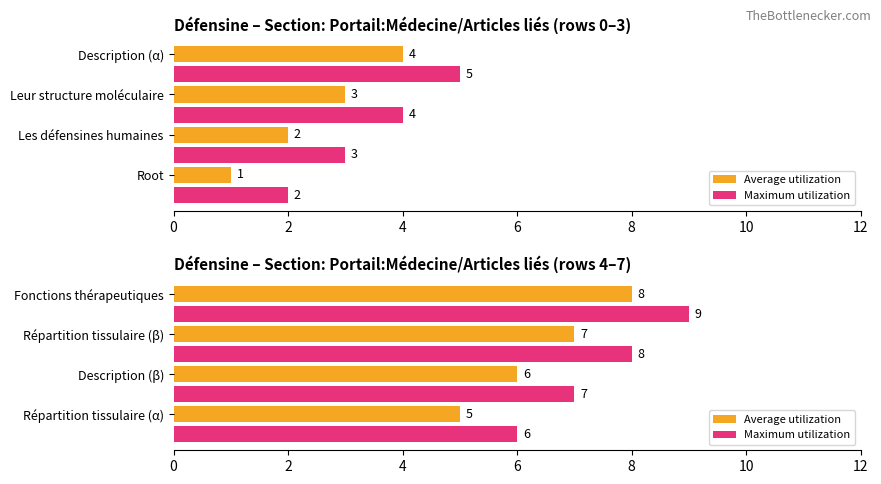

How many groups of bars are there?

4